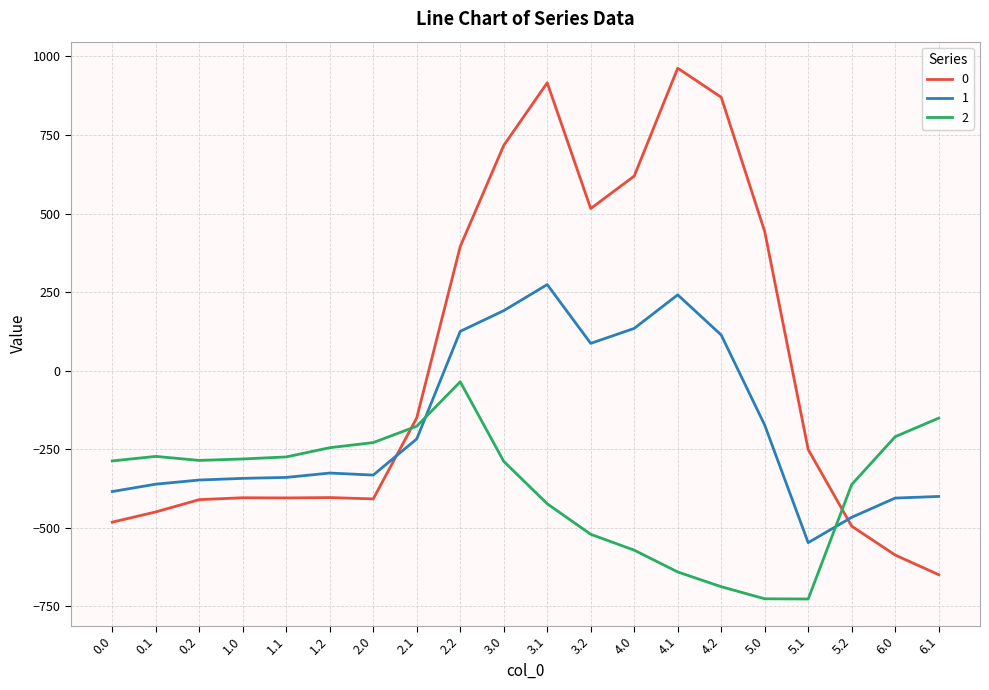

What value does the 1 series have at 5.2?

-466.6